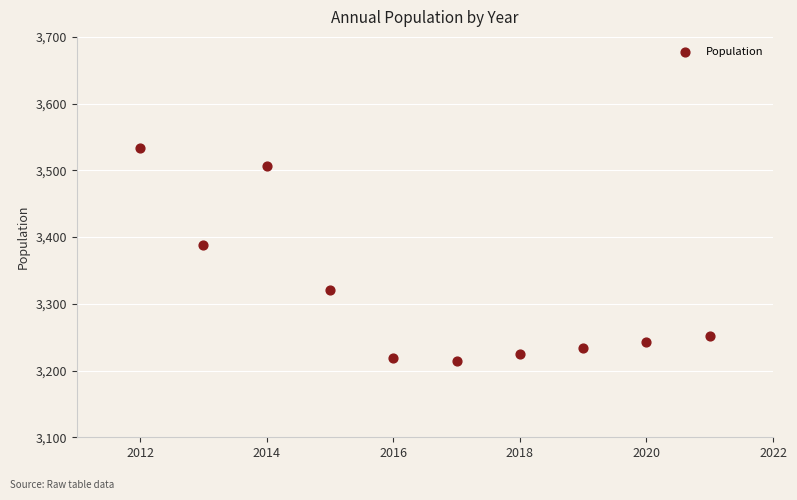

What Y value in the scatter plot is closest to 3374?

3388